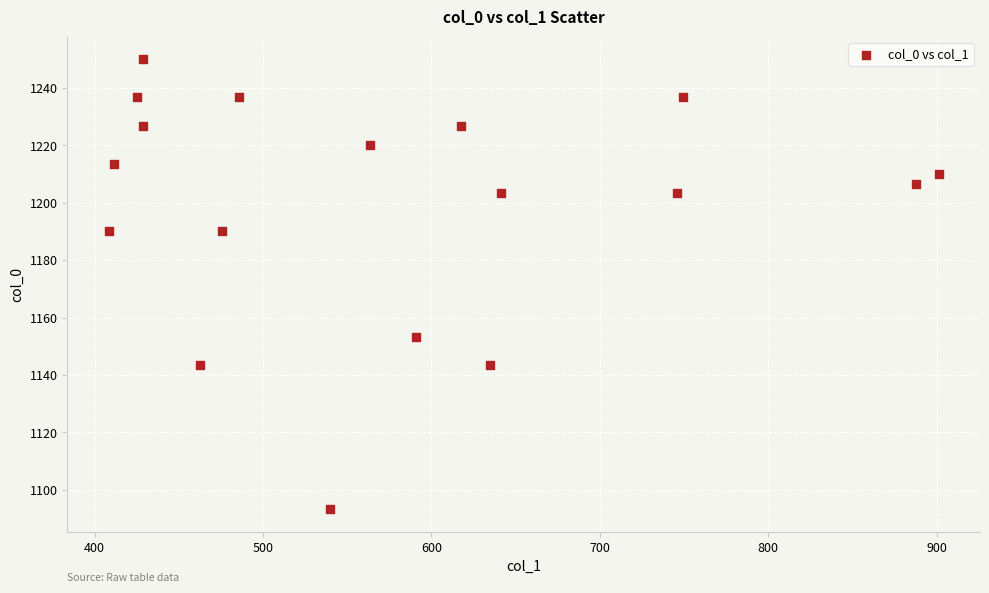

What is the range of Y values (max minus min)?

156.7